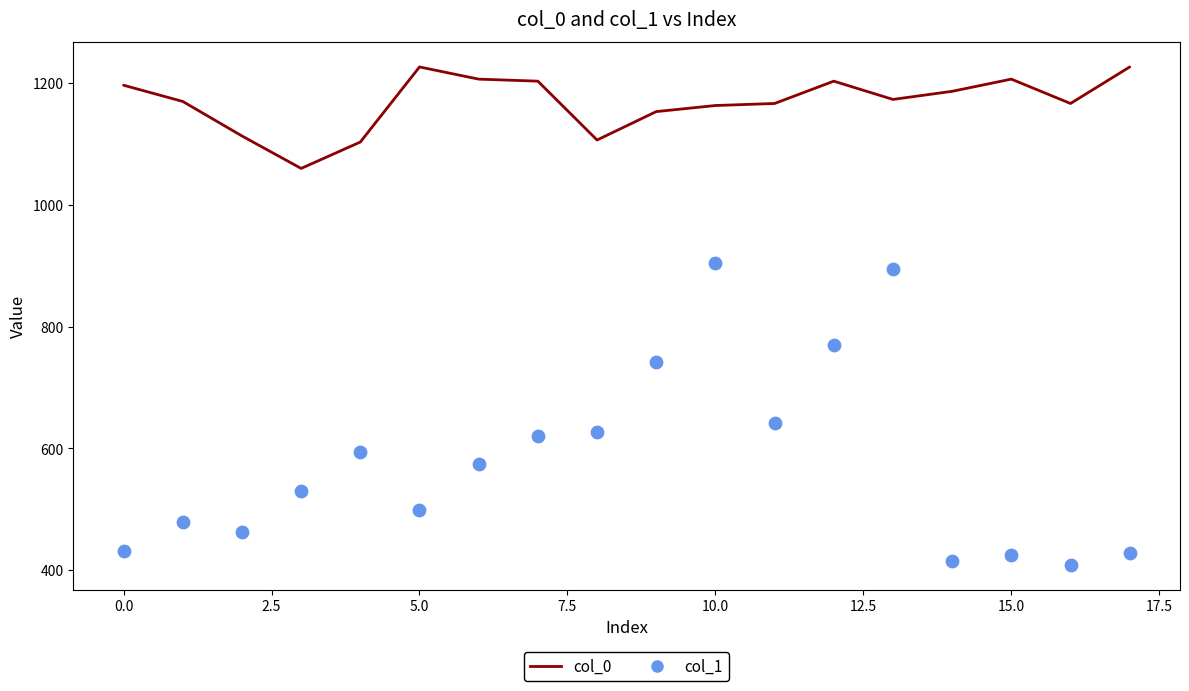

At which category is the sum across all series the highest?

10